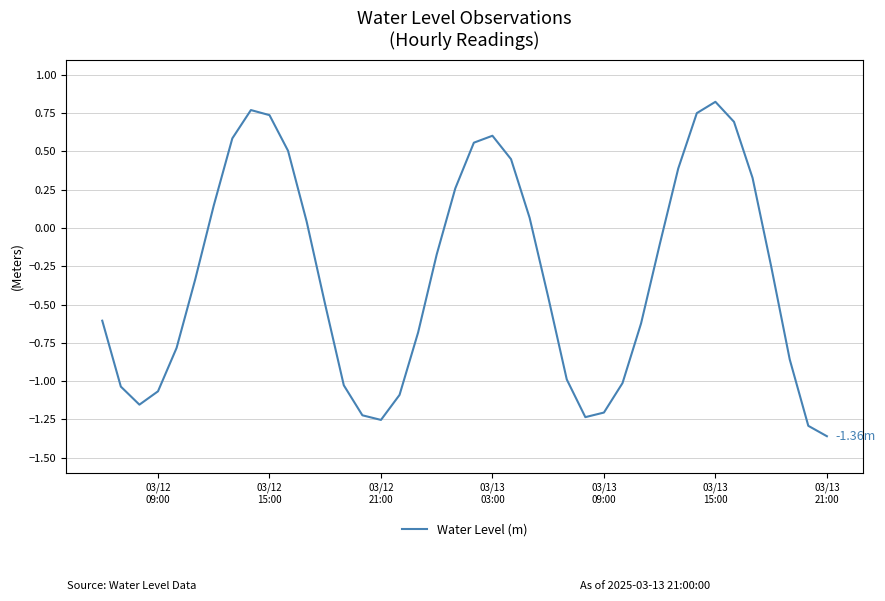

What is the difference between the maximum and minimum values?

2.2